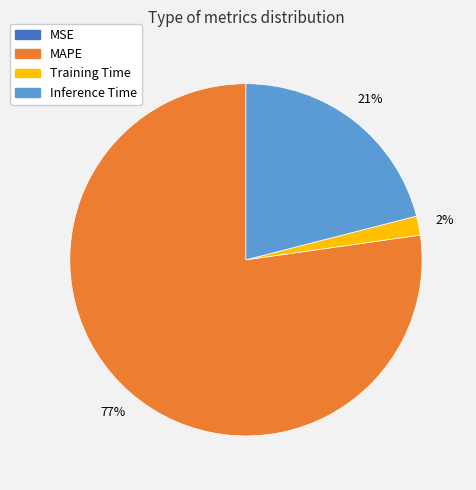

To the nearest percent, what is the difference between the largest and smallest slice percentages?

77%